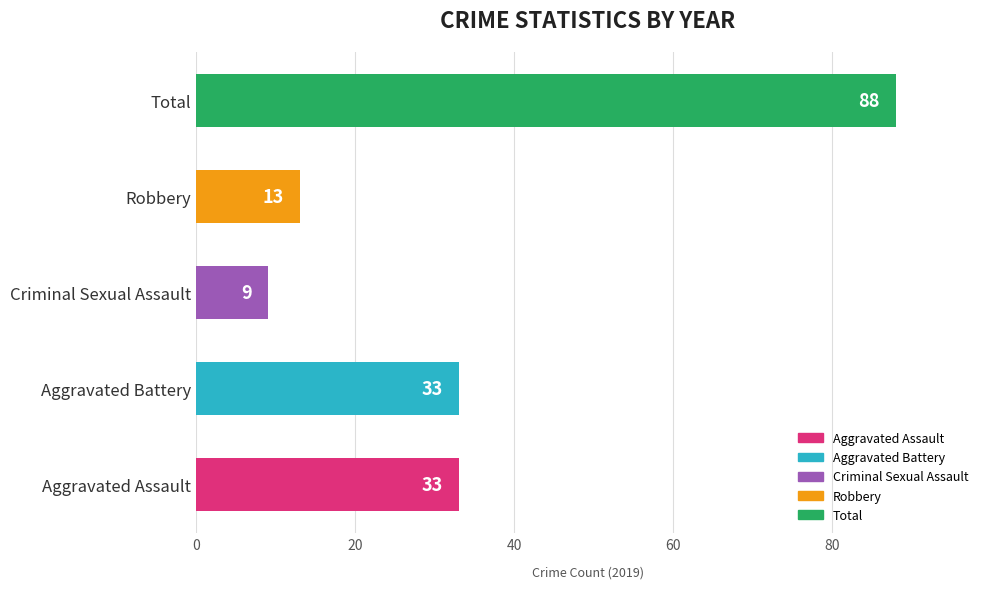

At which category does the chart reach its minimum across all series?

Criminal Sexual Assault